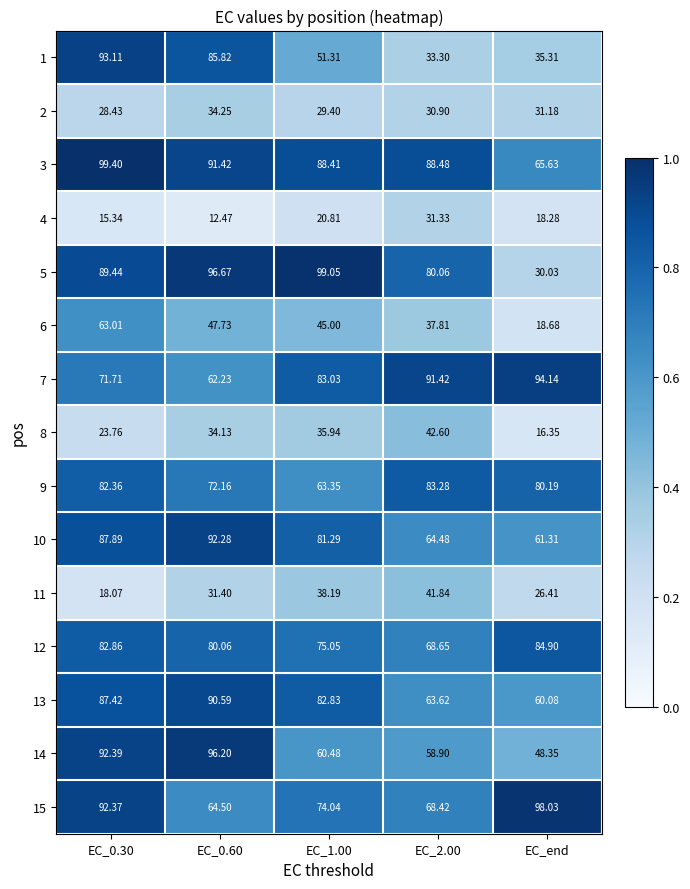

What is the total value across all series at EC_0.30?

1027.6